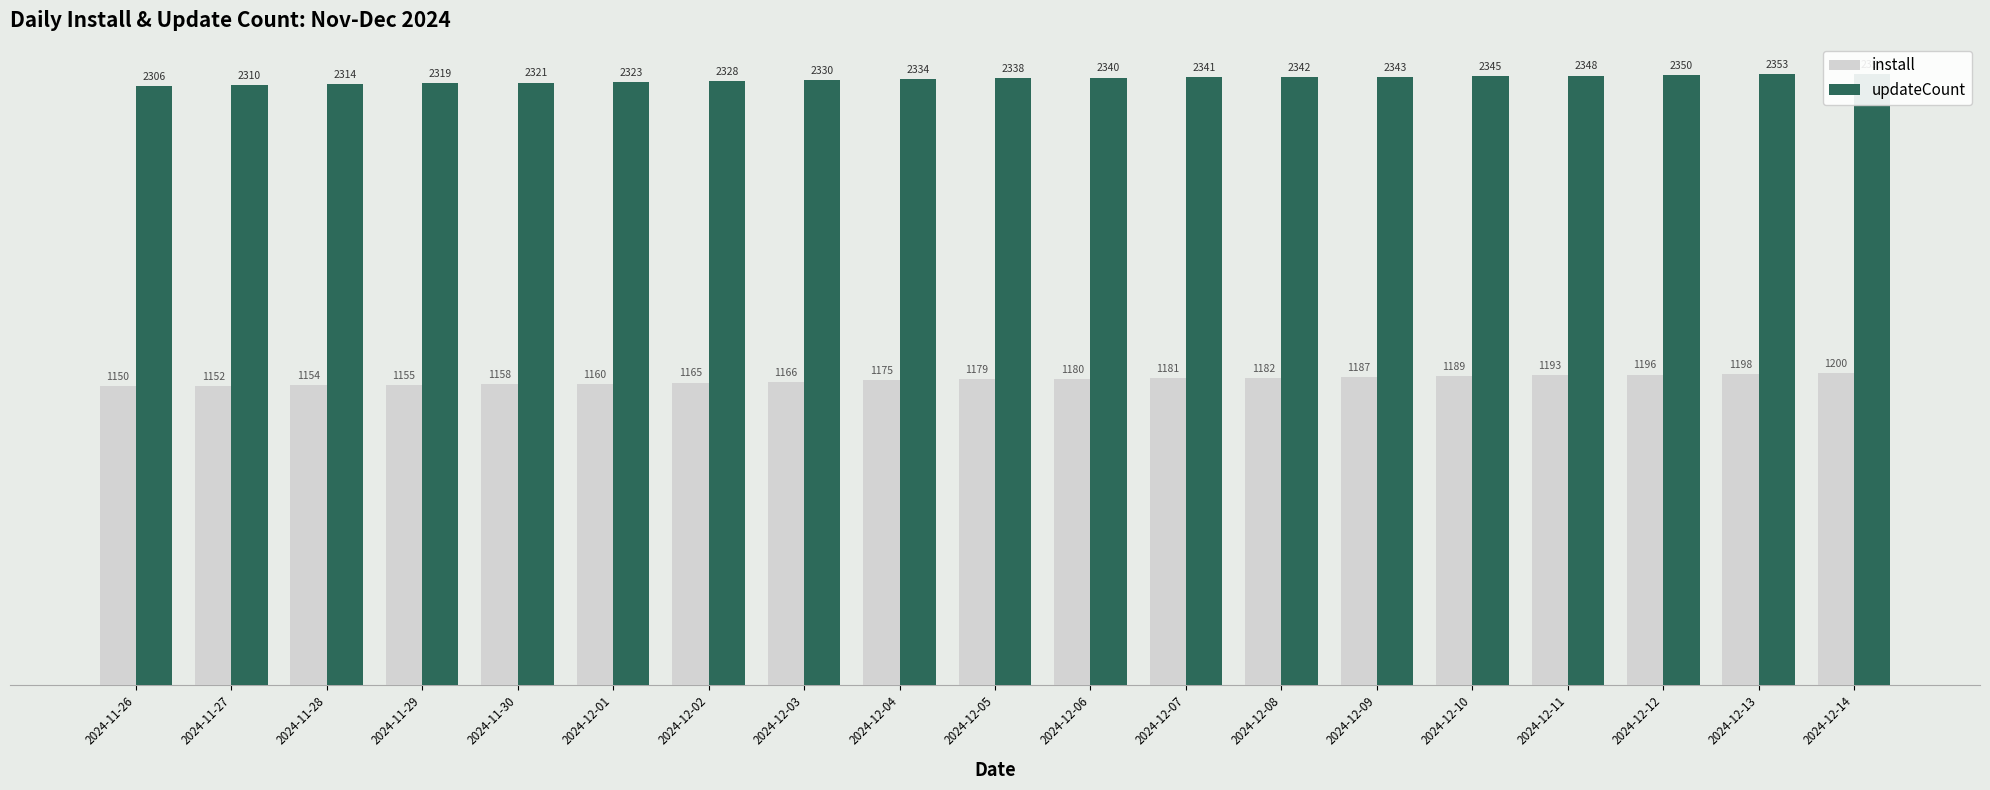

How many bars are there in each group?

2